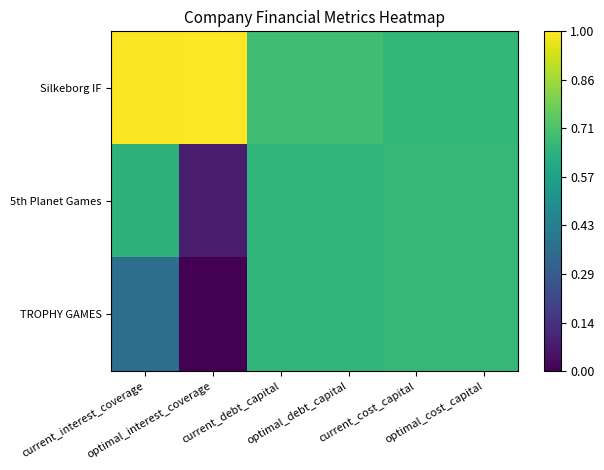

Reading left to right, list all the values displayed in this chart.

Silkeborg IF: current_interest_coverage=1.0	optimal_interest_coverage=1.0	current_debt_capital=0.7	optimal_debt_capital=0.7	current_cost_capital=0.7	optimal_cost_capital=0.7
5th Planet Games: current_interest_coverage=0.6	optimal_interest_coverage=0.1	current_debt_capital=0.7	optimal_debt_capital=0.7	current_cost_capital=0.7	optimal_cost_capital=0.7
TROPHY GAMES: current_interest_coverage=0.4	optimal_interest_coverage=0.0	current_debt_capital=0.7	optimal_debt_capital=0.7	current_cost_capital=0.7	optimal_cost_capital=0.7